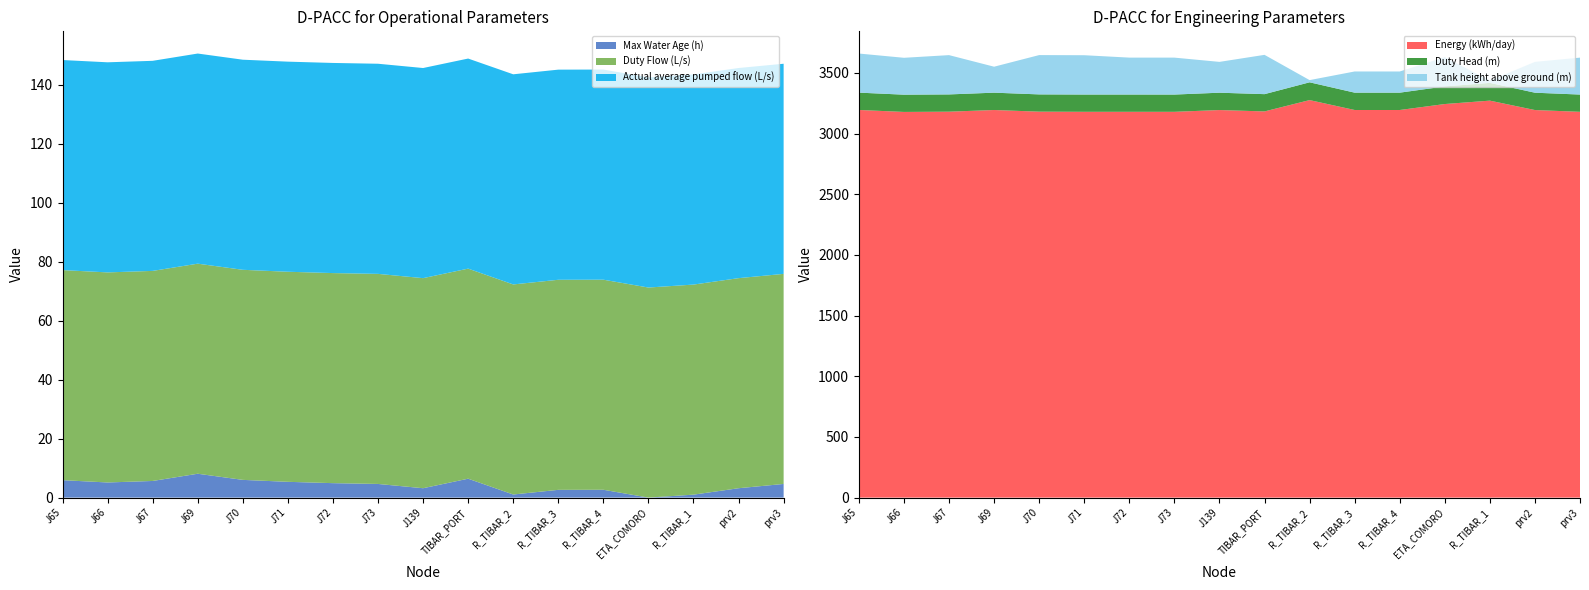

Reading left to right, transcribe all the data shown in this chart.

Max Water Age (h): J65=5.9	J66=5.1	J67=5.6	J69=8.1	J70=6.0	J71=5.3	J72=4.9	J73=4.6	J139=3.2	TIBAR_PORT=6.4	R_TIBAR_2=1.1	R_TIBAR_3=2.6	R_TIBAR_4=2.7	ETA_COMORO=0.0	R_TIBAR_1=1.0	prv2=3.2	prv3=4.6
Duty Head (m): J65=142.9	J66=142.2	J67=142.3	J69=142.9	J70=142.3	J71=142.3	J72=142.3	J73=142.3	J139=142.9	TIBAR_PORT=142.4	R_TIBAR_2=146.6	R_TIBAR_3=142.9	R_TIBAR_4=142.9	ETA_COMORO=145.1	R_TIBAR_1=146.4	prv2=142.9	prv3=142.3
Tank height above ground (m): J65=322.2	J66=304.0	J67=323.9	J69=214.0	J70=324.0	J71=324.1	J72=304.3	J73=304.4	J139=254.0	TIBAR_PORT=323.9	R_TIBAR_2=18.1	R_TIBAR_3=174.6	R_TIBAR_4=174.5	ETA_COMORO=241.6	R_TIBAR_1=18.2	prv2=254.0	prv3=304.4
Energy (kWh/day): J65=3195.0	J66=3178.8	J67=3180.9	J69=3194.7	J70=3181.1	J71=3179.9	J72=3179.9	J73=3179.8	J139=3194.4	TIBAR_PORT=3183.0	R_TIBAR_2=3276.4	R_TIBAR_3=3194.8	R_TIBAR_4=3194.7	ETA_COMORO=3243.9	R_TIBAR_1=3271.9	prv2=3194.4	prv3=3179.8
Duty Flow (L/s): J65=71.2	J66=71.2	J67=71.2	J69=71.2	J70=71.2	J71=71.2	J72=71.2	J73=71.2	J139=71.2	TIBAR_PORT=71.2	R_TIBAR_2=71.2	R_TIBAR_3=71.2	R_TIBAR_4=71.2	ETA_COMORO=71.2	R_TIBAR_1=71.2	prv2=71.2	prv3=71.2
Actual average pumped flow (L/s): J65=71.2	J66=71.2	J67=71.2	J69=71.2	J70=71.2	J71=71.2	J72=71.2	J73=71.2	J139=71.2	TIBAR_PORT=71.2	R_TIBAR_2=71.2	R_TIBAR_3=71.2	R_TIBAR_4=71.2	ETA_COMORO=71.2	R_TIBAR_1=71.2	prv2=71.2	prv3=71.2